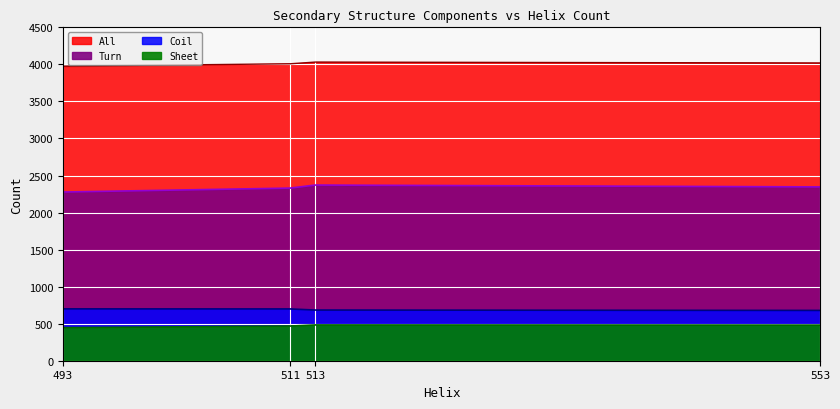

What is the difference between the Sheet values at 511 and 513?

15